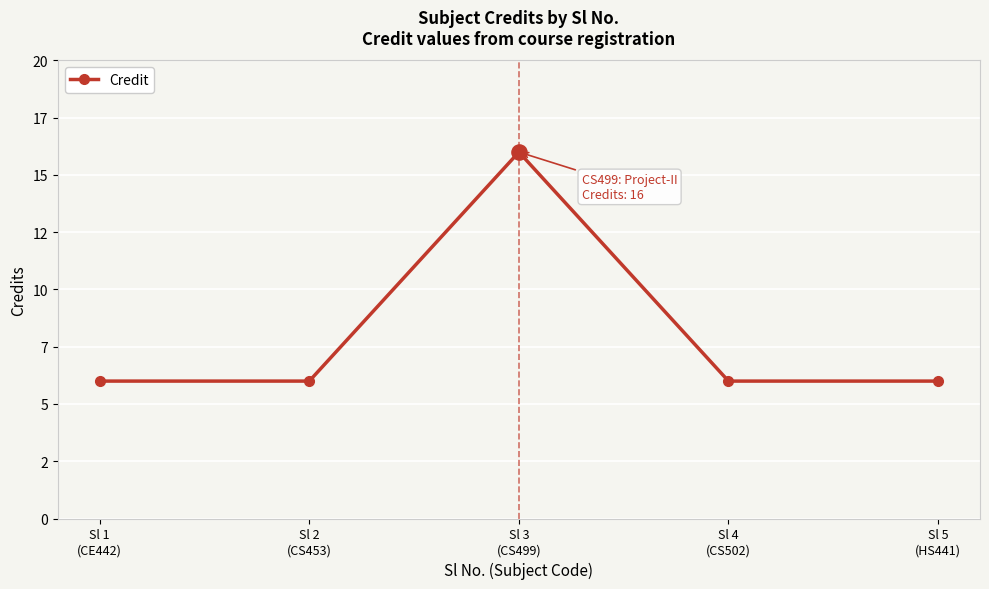

Is this an area chart (filled region under the line)?

No